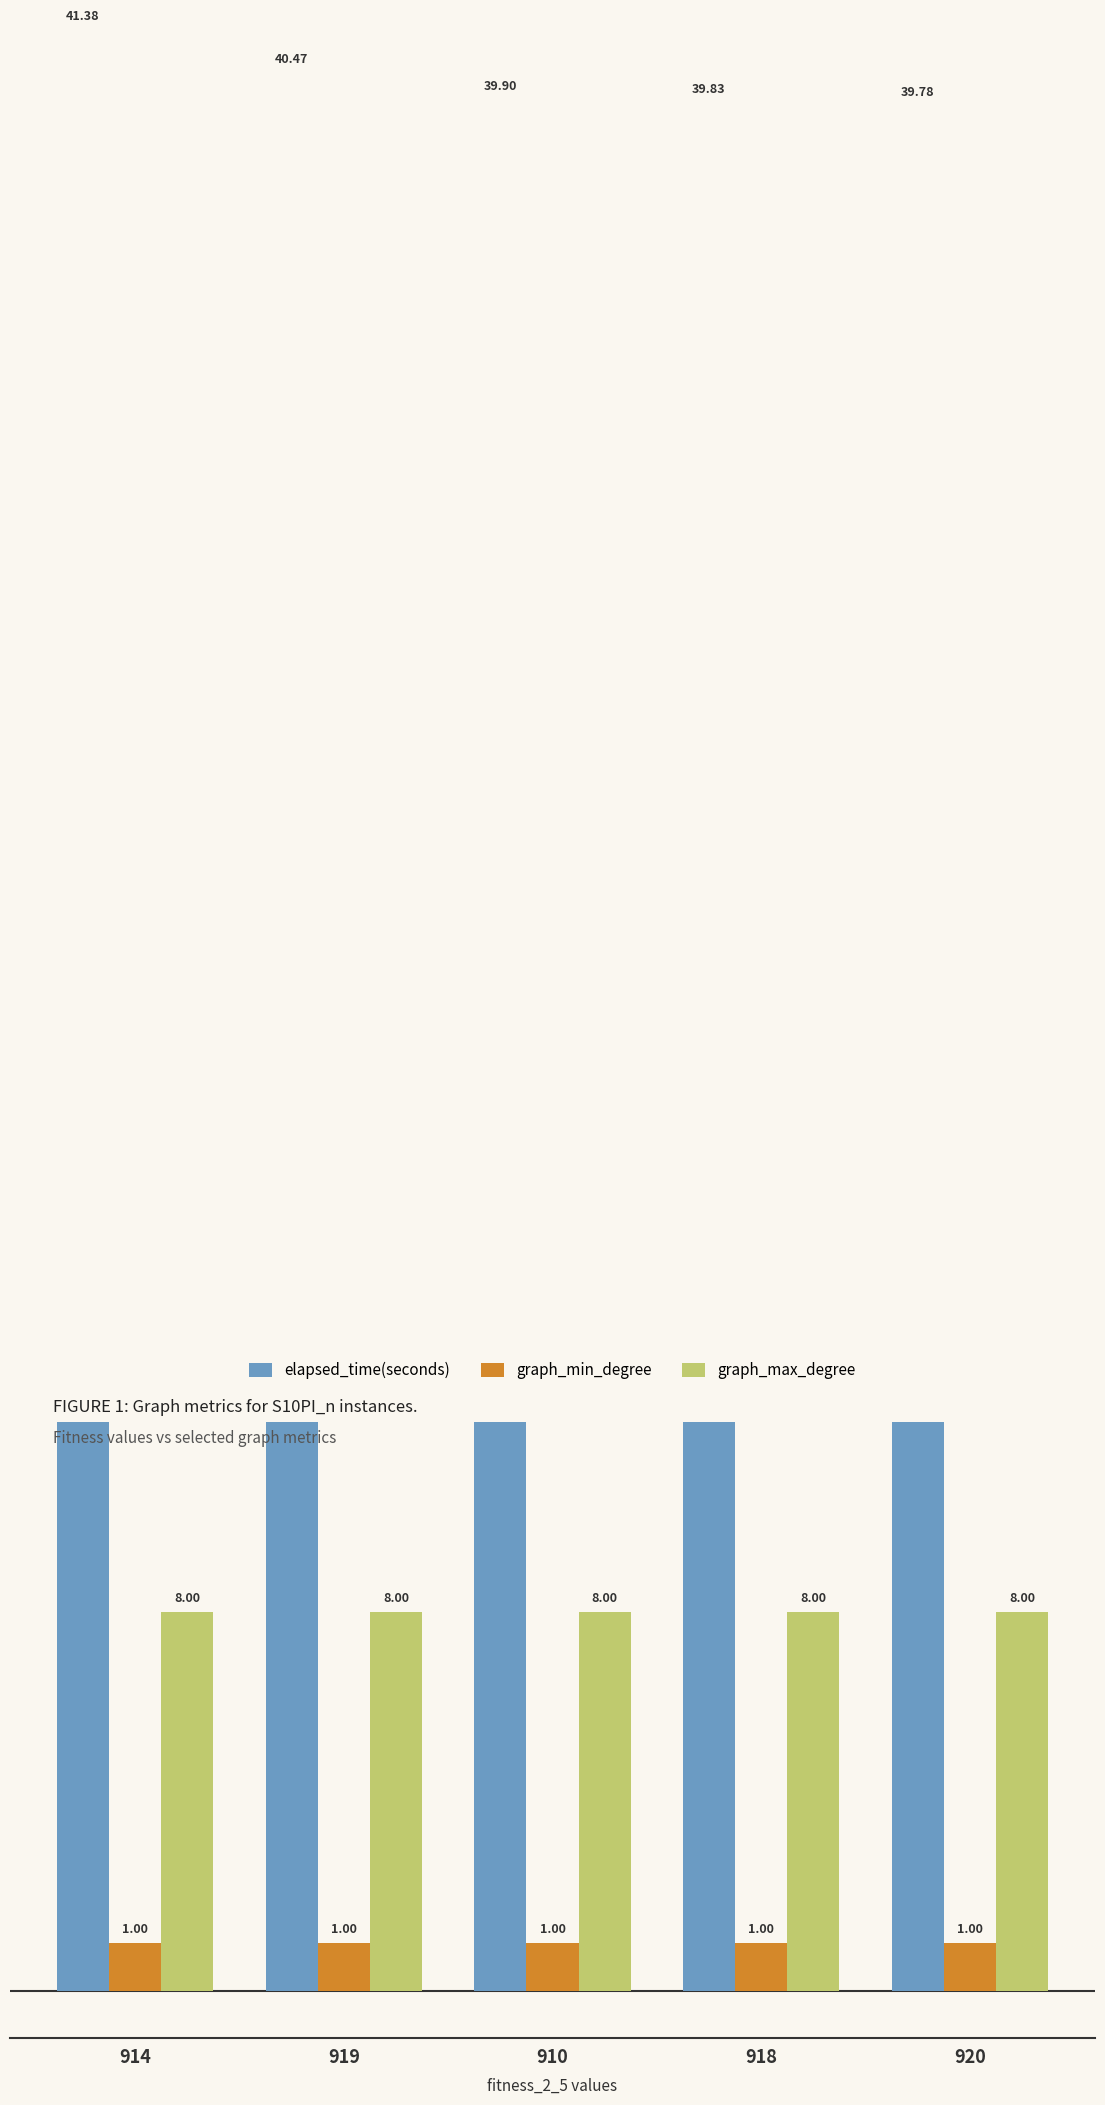

Reading left to right, transcribe all the data shown in this chart.

elapsed_time(seconds): 914=41.4	919=40.5	910=39.9	918=39.8	920=39.8
graph_min_degree: 914=1.0	919=1.0	910=1.0	918=1.0	920=1.0
graph_max_degree: 914=8.0	919=8.0	910=8.0	918=8.0	920=8.0